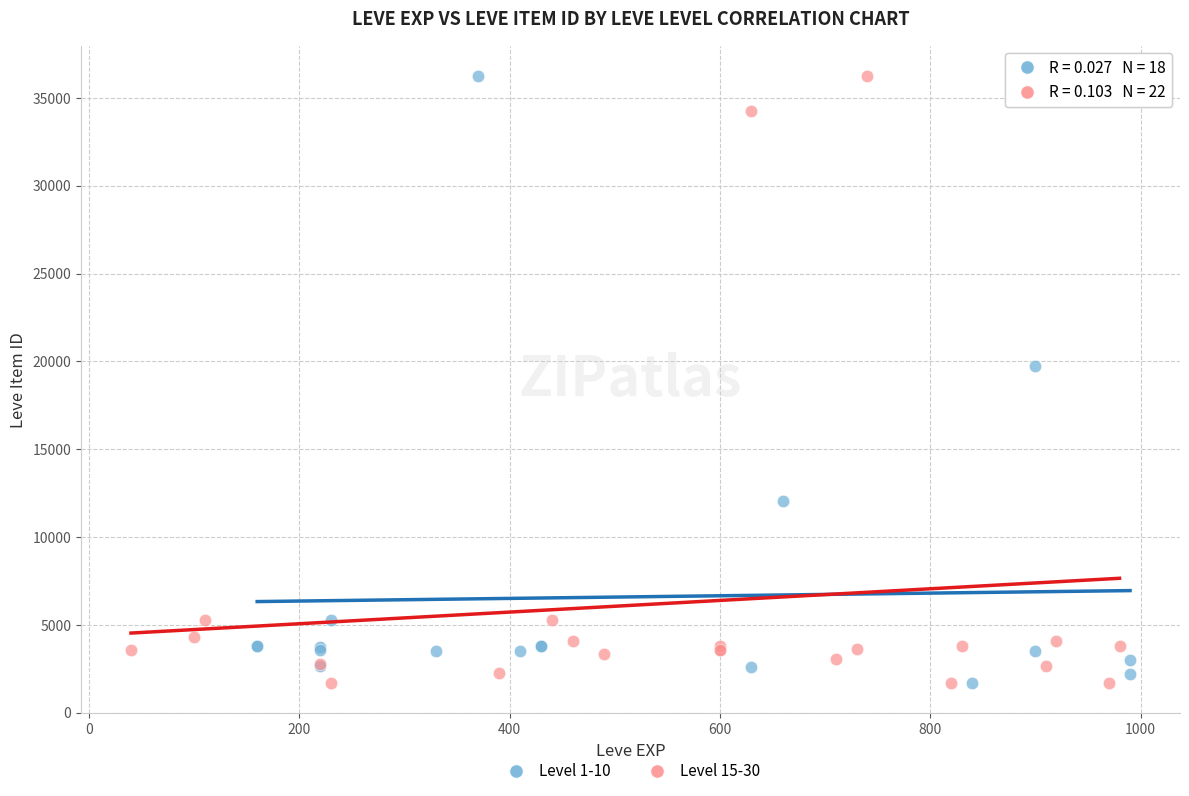

What are all the series names shown in the legend?

Level 1-10, Level 15-30